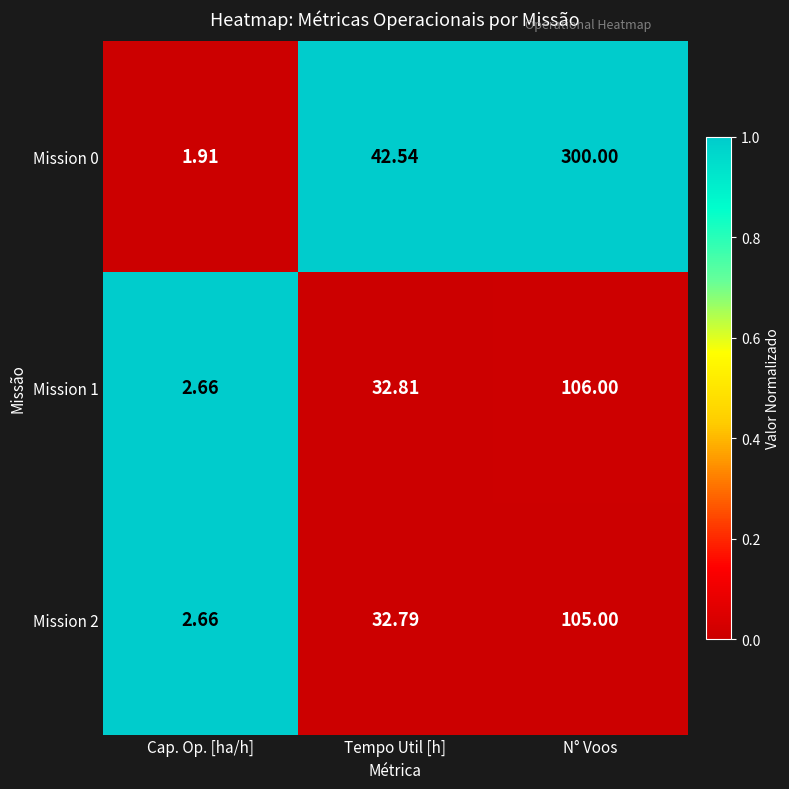

At which label does Mission 2 first exceed 32?

Tempo Util [h]